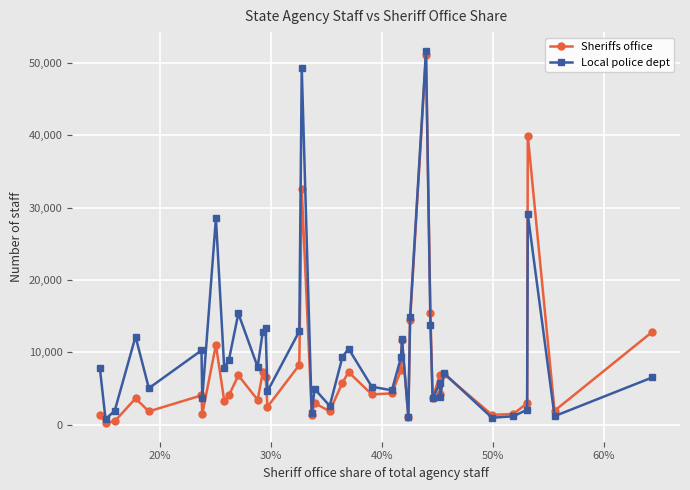

Which series has the largest range (max minus min)?

Local police dept